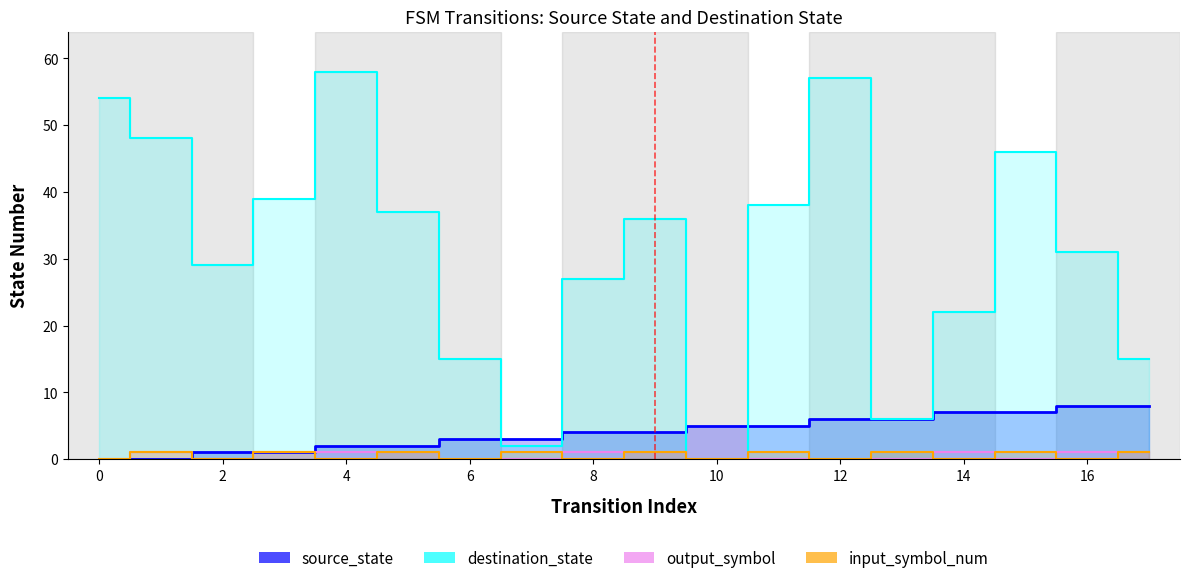

Which series has the largest range (max minus min)?

destination_state